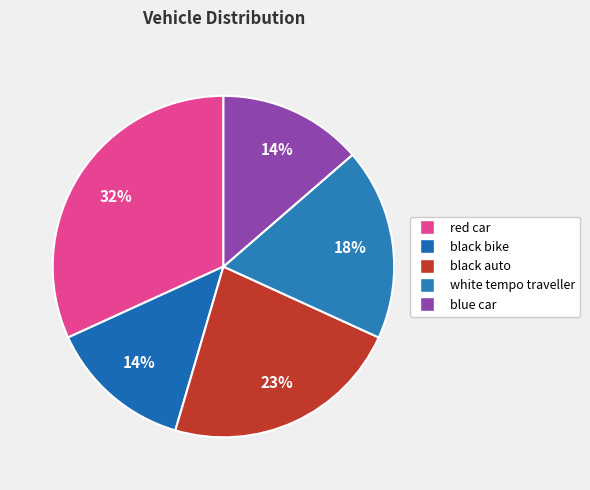

Rank the categories by value from highest to lowest.

red car, black auto, white tempo traveller, black bike, blue car